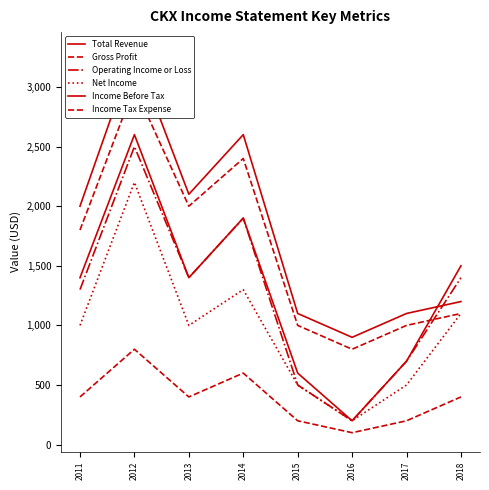

Which series has the largest range (max minus min)?

Total Revenue